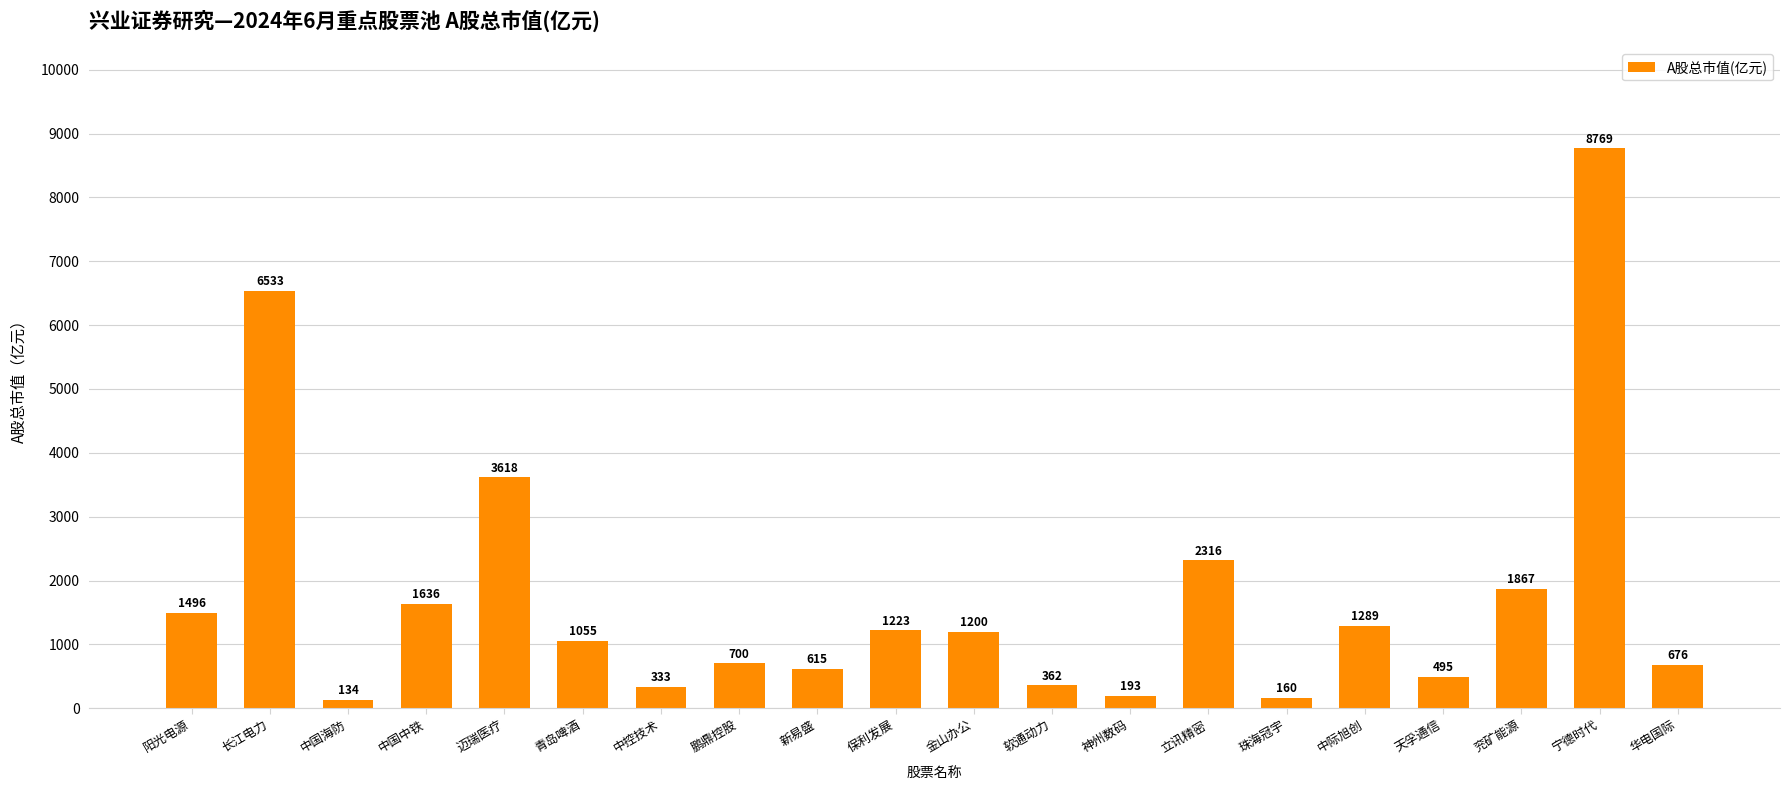

What is the difference between the maximum and minimum values?

8635.3